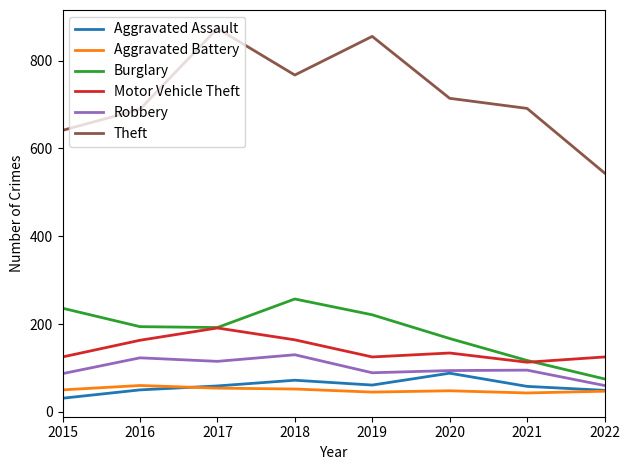

Does the chart have visible grid lines?

No